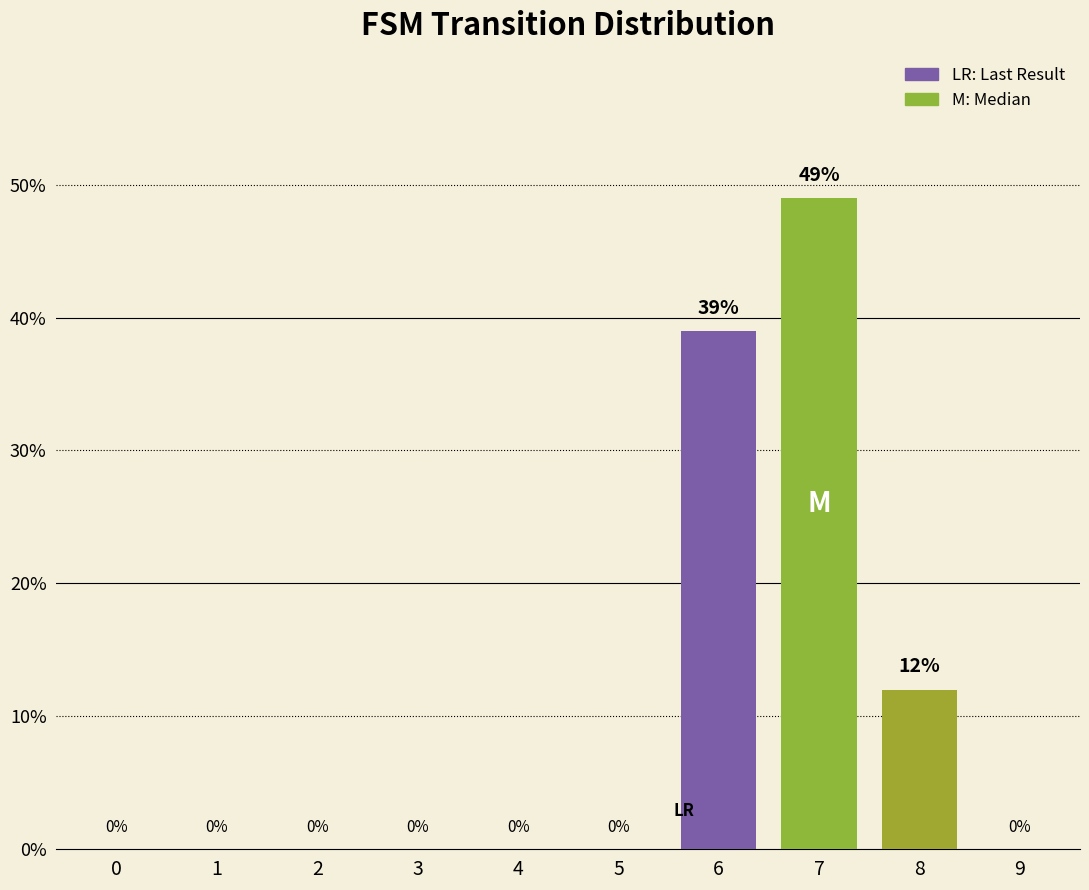

Are the bars horizontal?

No